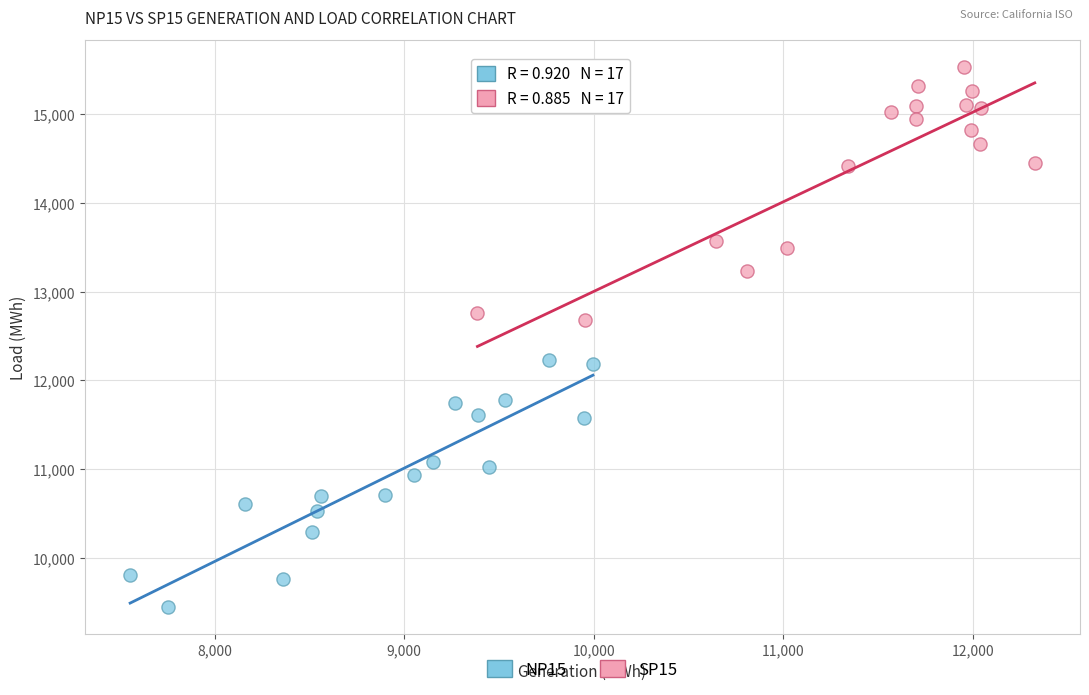

Which series contains the lowest Y value?

NP15